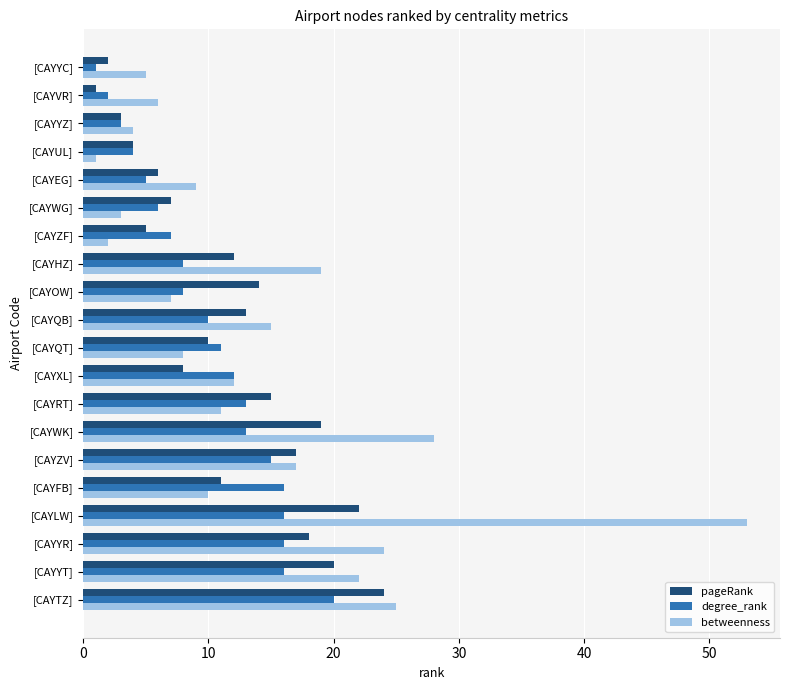

At which label does degree_rank reach its peak?

[CAYTZ]